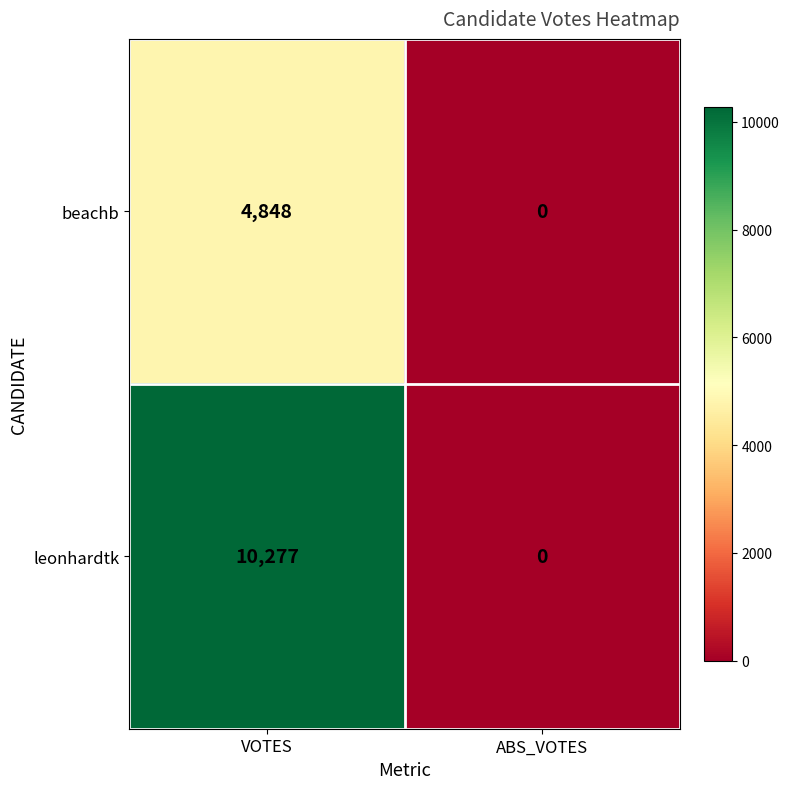

Which category has the lowest value across all series?

ABS_VOTES